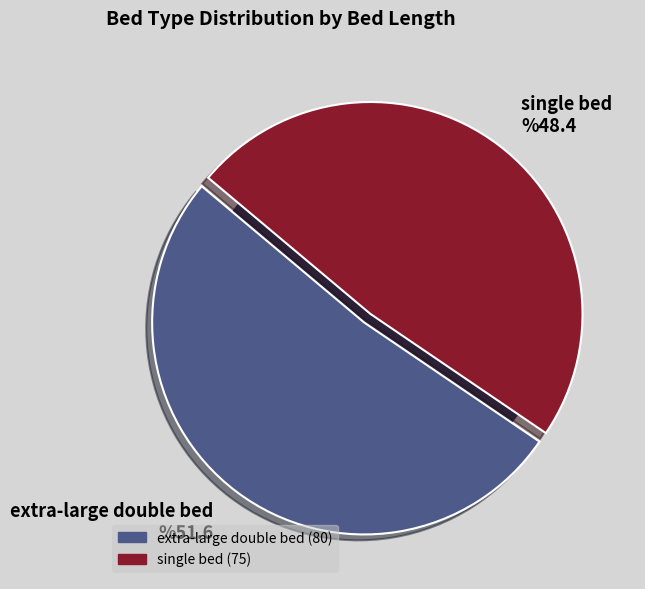

The single bed slice represents 48% of the pie. True or false?

True